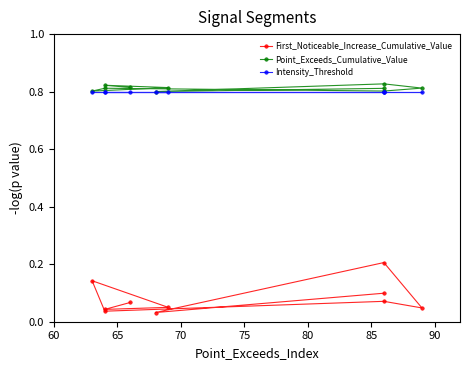

Read the Point_Exceeds_Cumulative_Value value at 85.

0.8